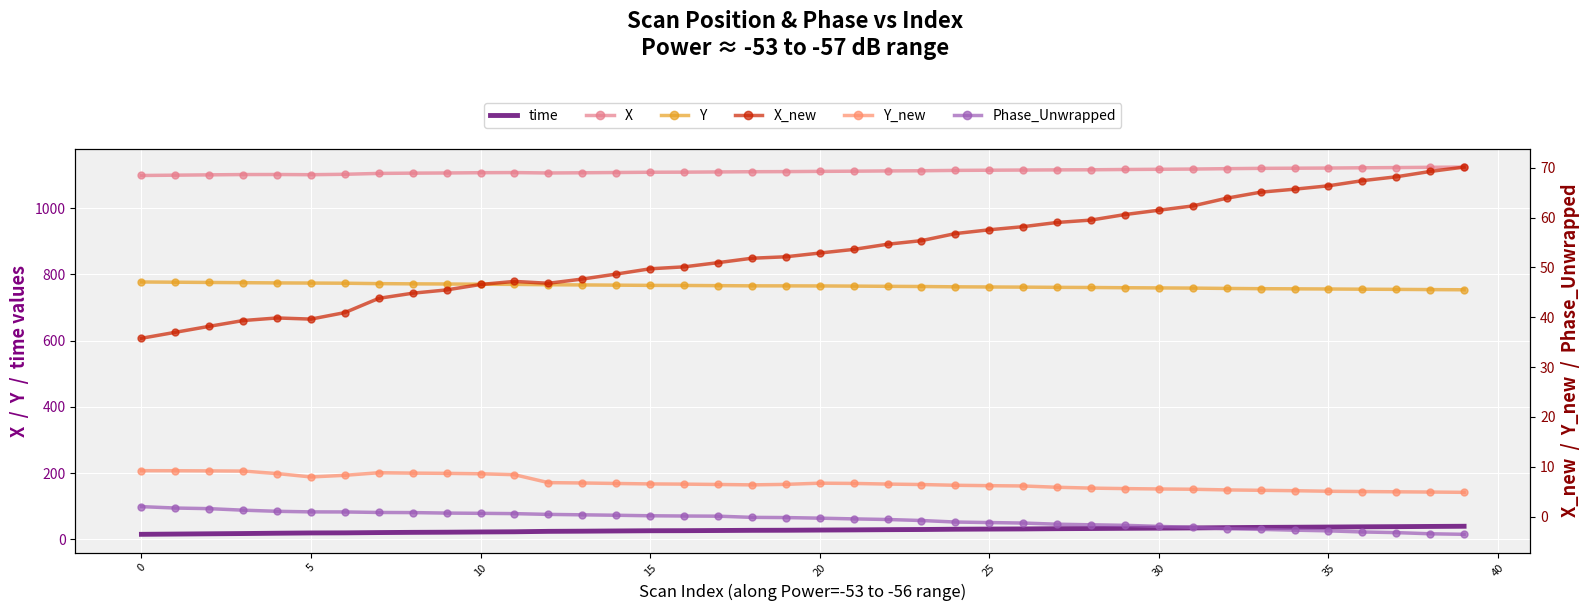

The Y series shows 1084.7 at 32. True or false?

False